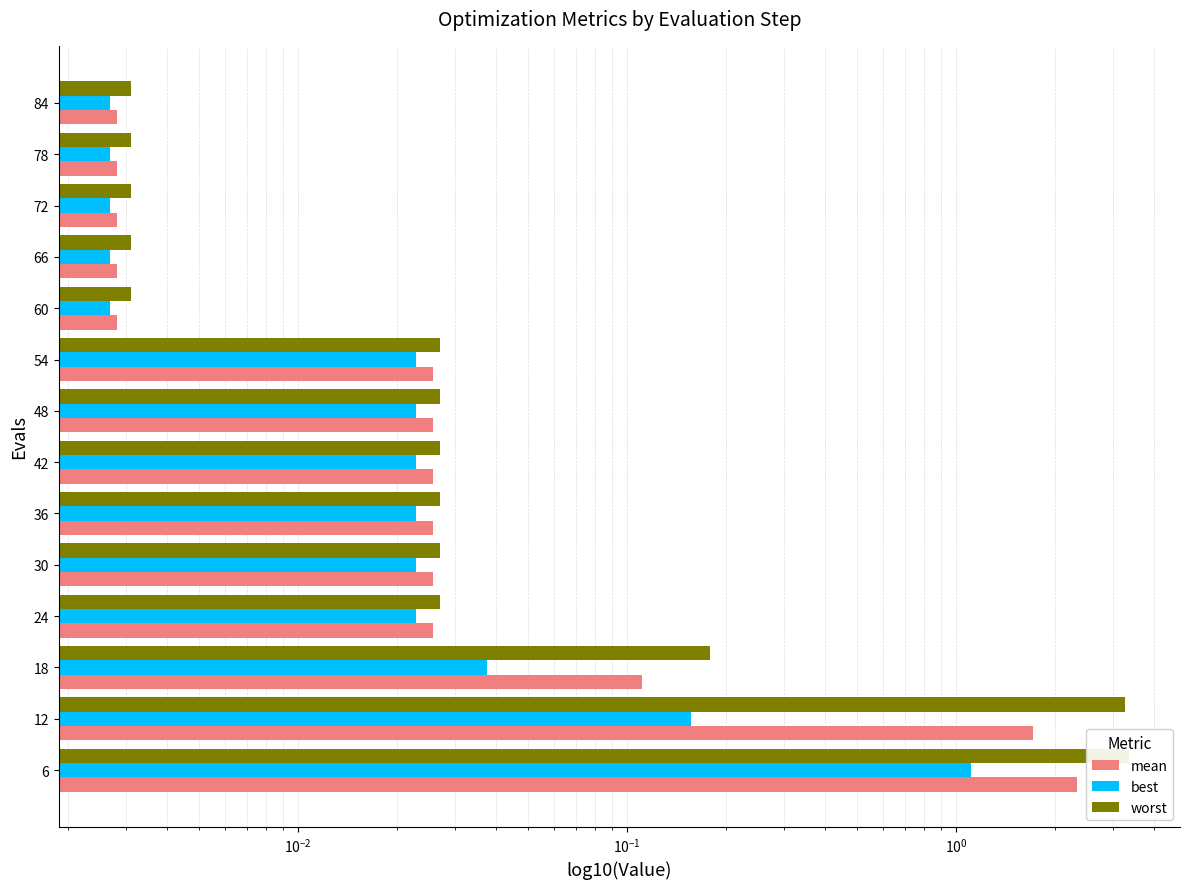

Reading left to right, extract all data points from this chart.

mean: 2.3	1.7	0.1	0.0	0.0	0.0	0.0	0.0	0.0	0.0	0.0	0.0	0.0	0.0
best: 1.1	0.2	0.0	0.0	0.0	0.0	0.0	0.0	0.0	0.0	0.0	0.0	0.0	0.0
worst: 3.4	3.3	0.2	0.0	0.0	0.0	0.0	0.0	0.0	0.0	0.0	0.0	0.0	0.0